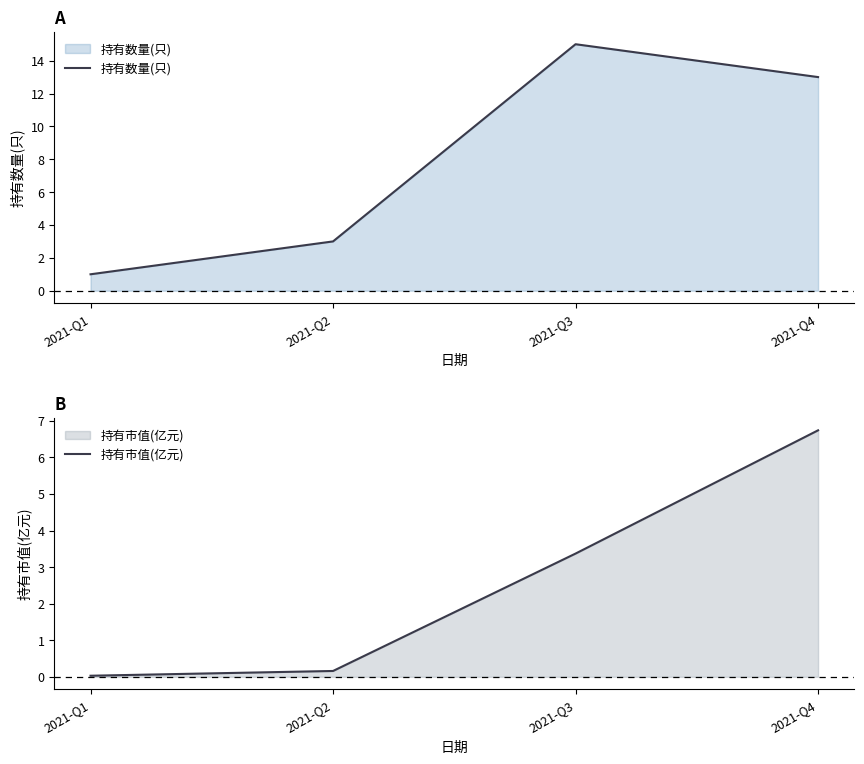

Rank the series by their average value, from highest to lowest.

持有数量(只), 持有市值(亿元)